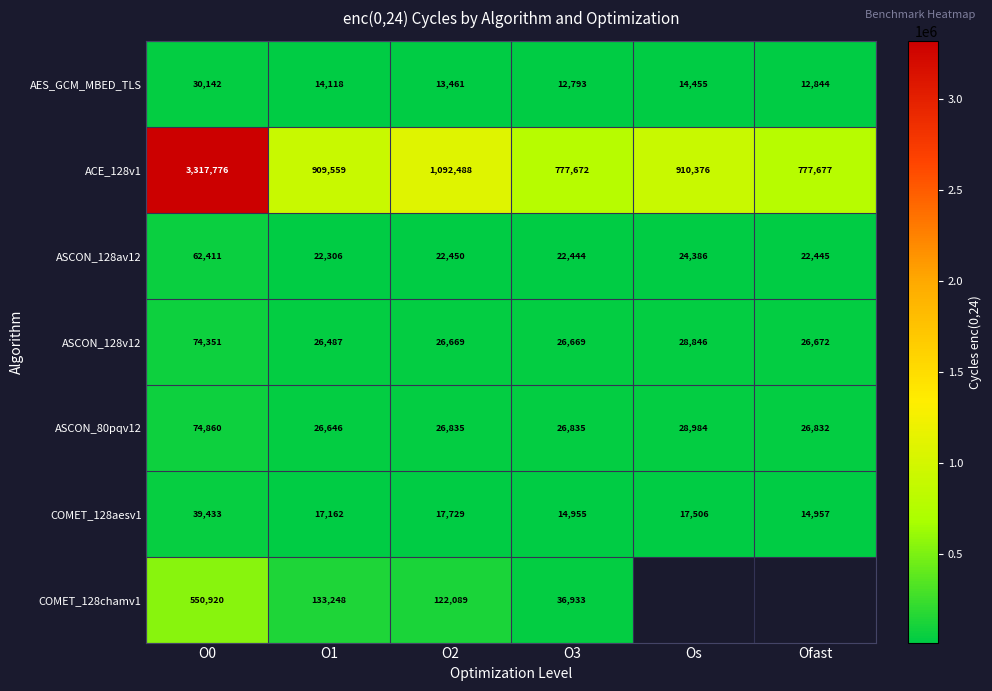

At which label does ACE_128v1 reach its minimum?

O3